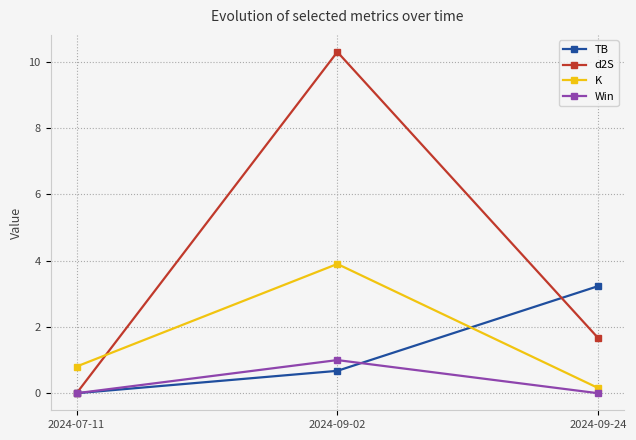

Does the chart have visible grid lines?

Yes